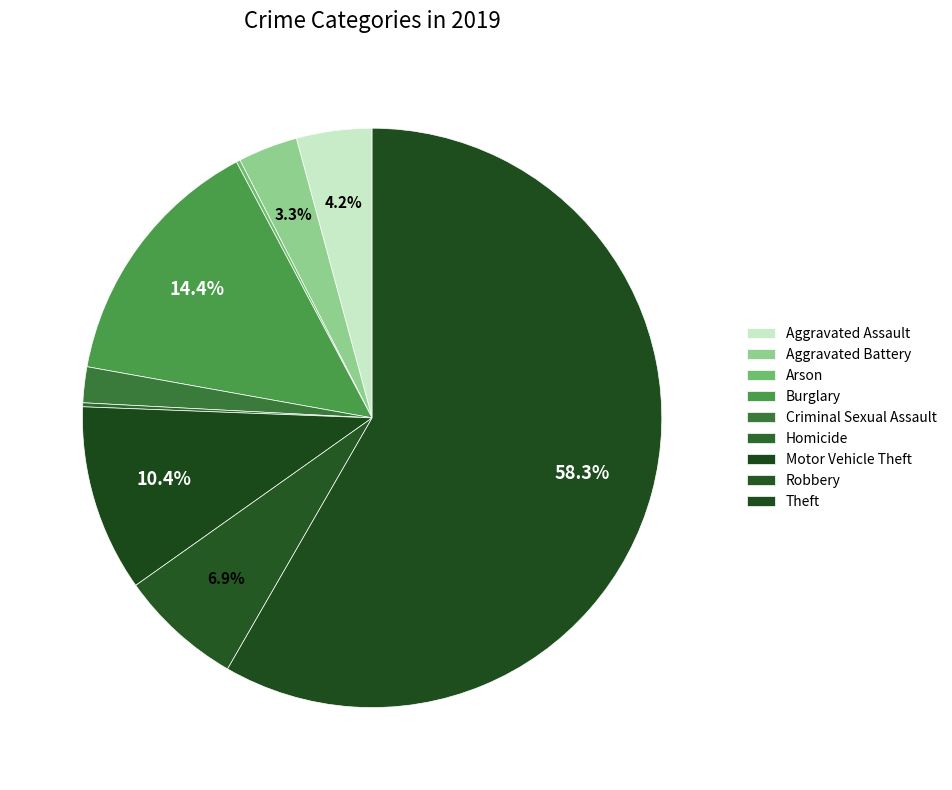

To the nearest percent, what is the difference between the Arson and Burglary slice percentages?

14%